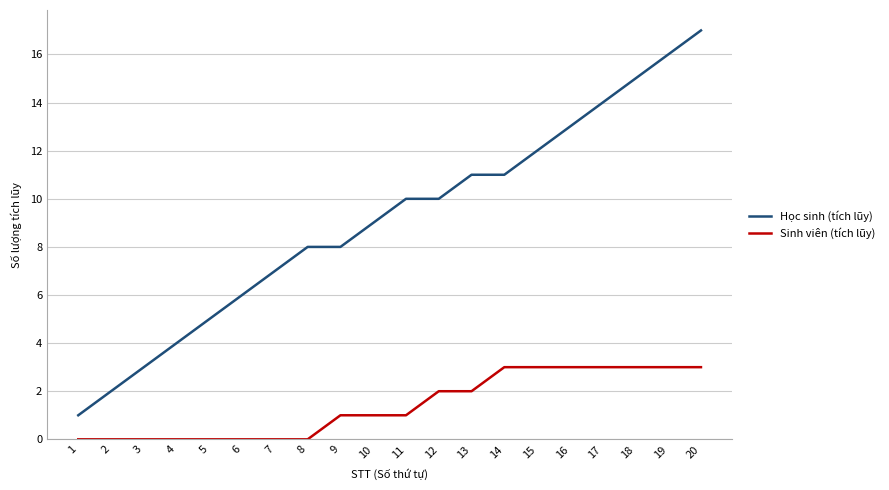

Between 2 and 20, which series saw the biggest shift?

Học sinh (tích lũy)